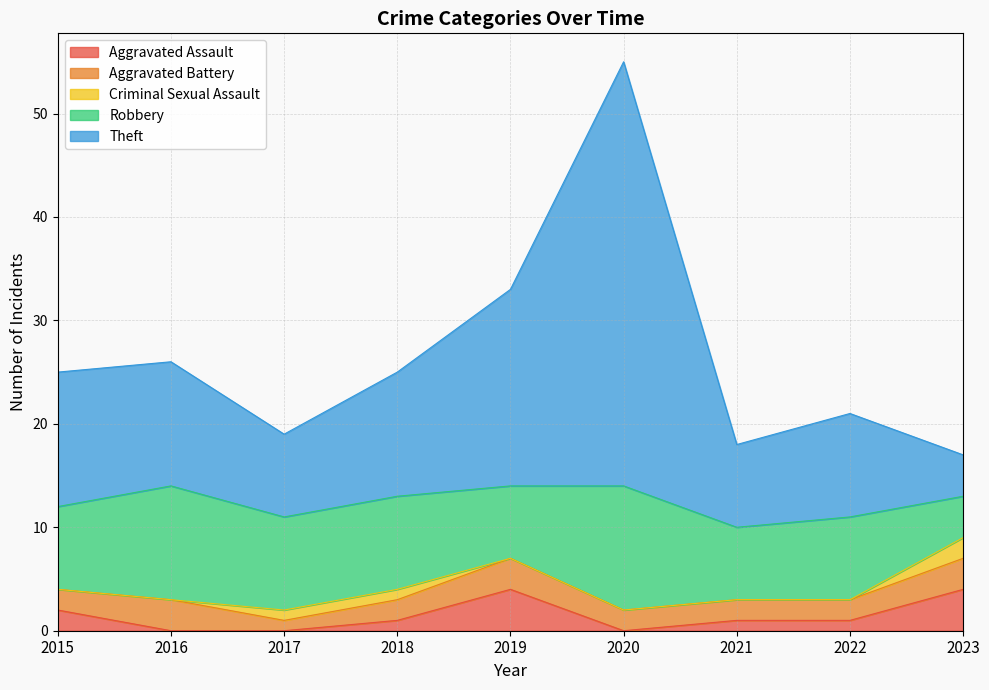

Which series has the largest total across all categories?

Theft